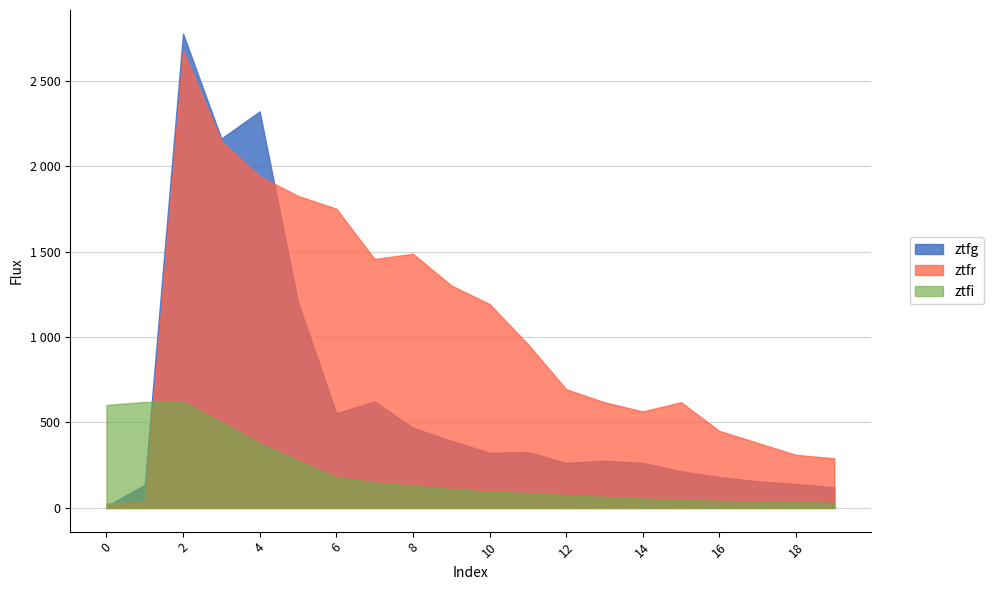

What is the difference between the second highest and second lowest values in the ztfi series?

584.8